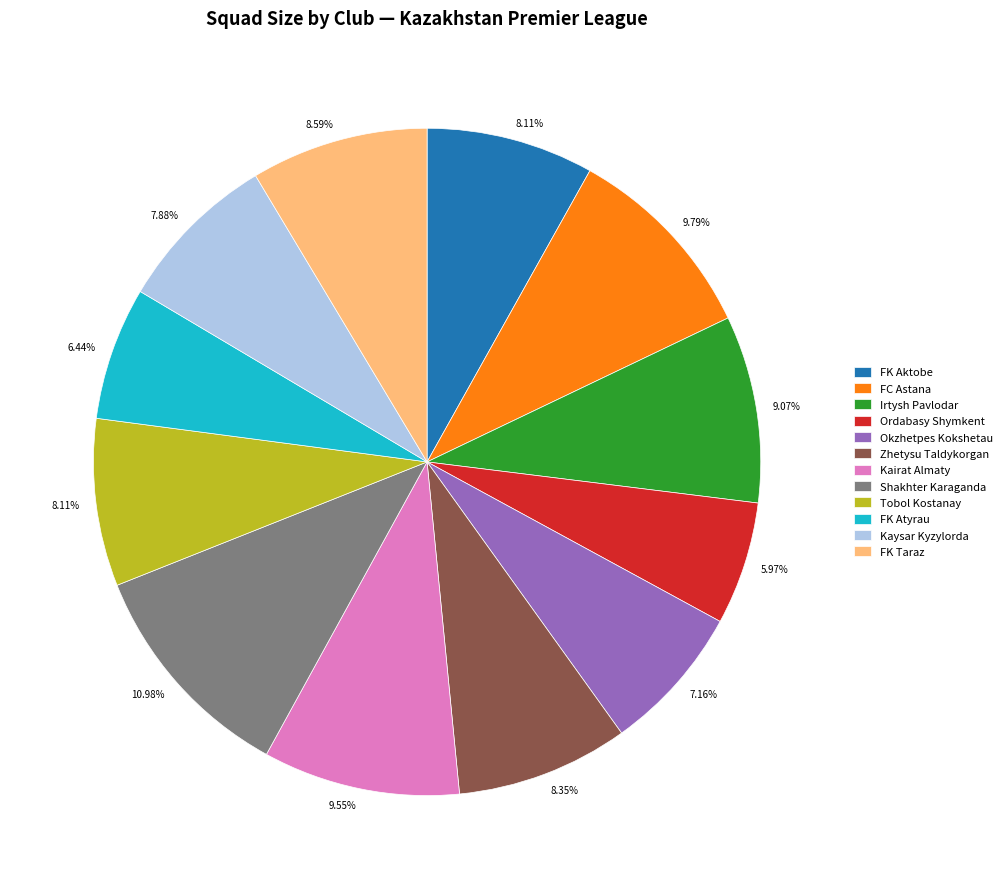

Is it true that Kaysar Kyzylorda is 1% of the pie?

False